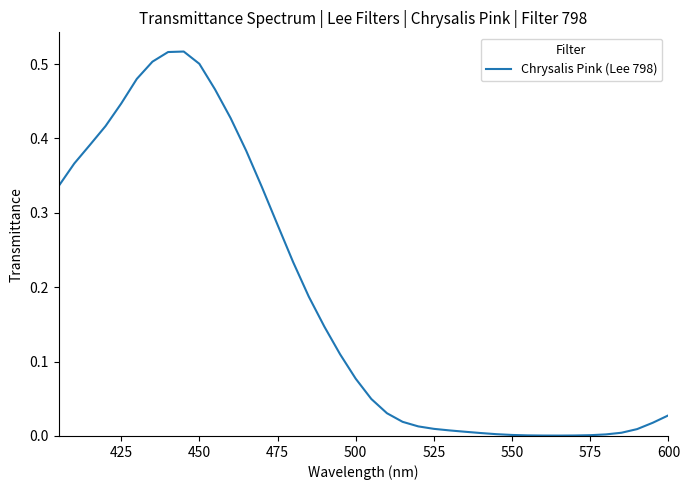

How many points are lower than both their immediate neighbors (excluding endpoints)?

1